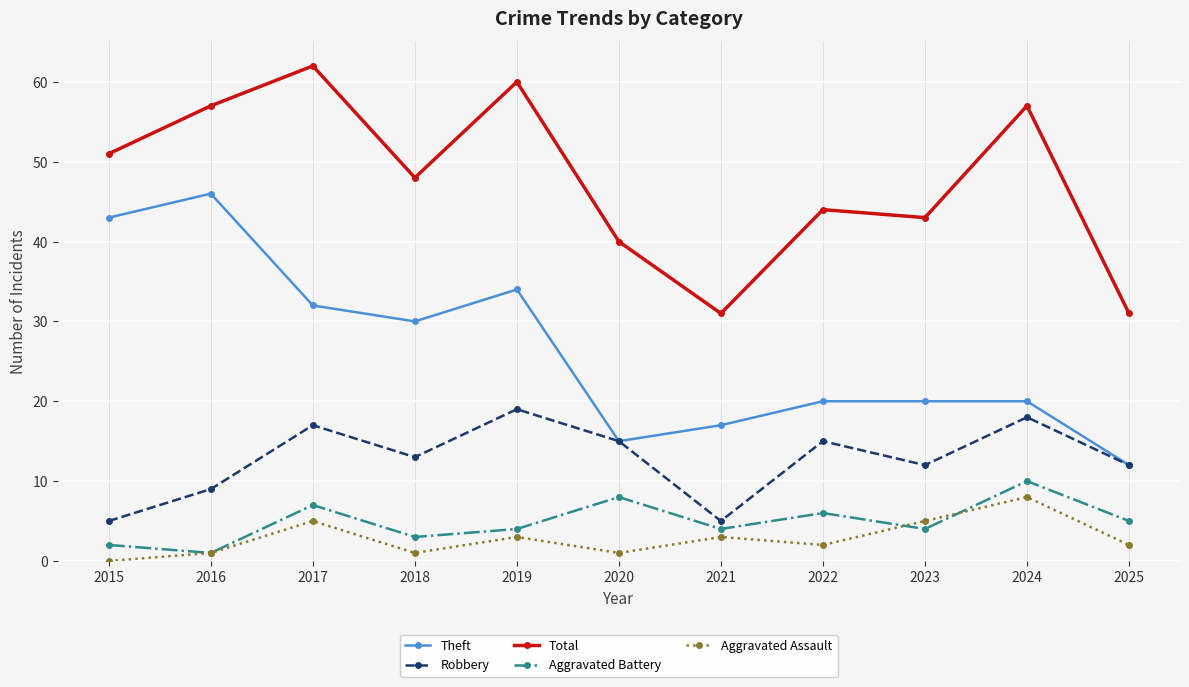

Reading left to right, extract all data points from this chart.

Theft: 43	46	32	30	34	15	17	20	20	20	12
Robbery: 5	9	17	13	19	15	5	15	12	18	12
Total: 51	57	62	48	60	40	31	44	43	57	31
Aggravated Battery: 2	1	7	3	4	8	4	6	4	10	5
Aggravated Assault: 0	1	5	1	3	1	3	2	5	8	2